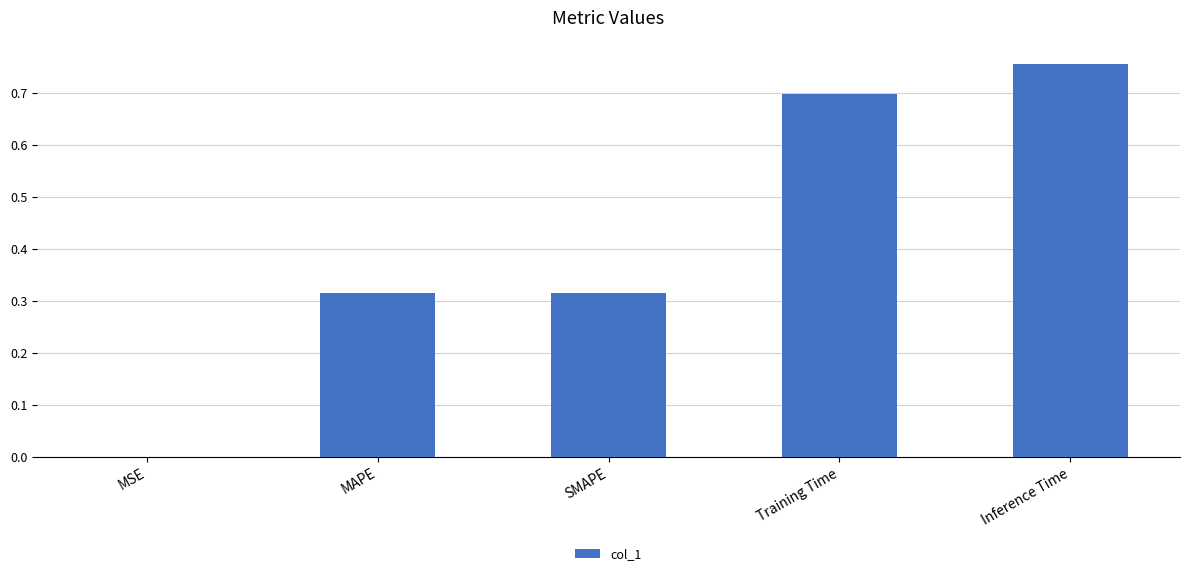

The value at MSE is 0.0. True or false?

True